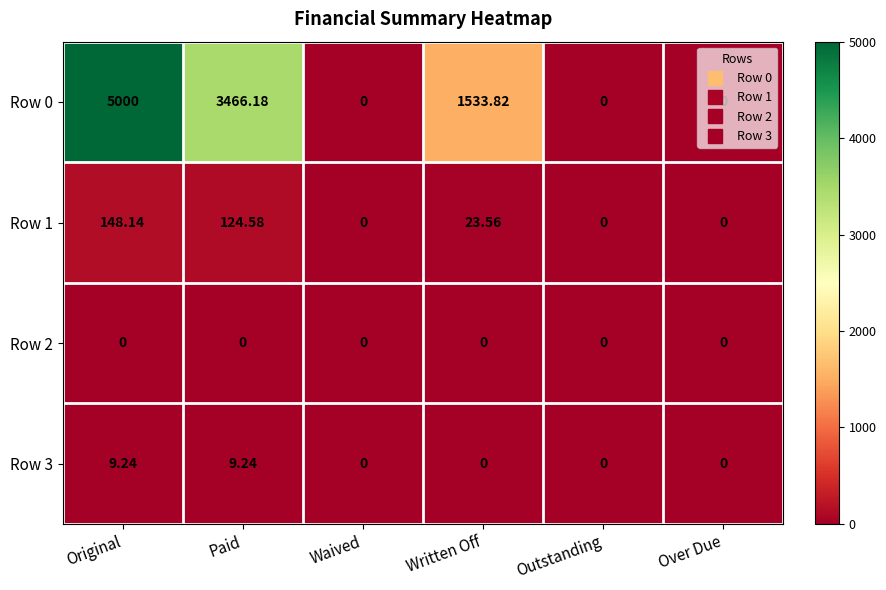

At which label does Row 1 first exceed 23?

Original